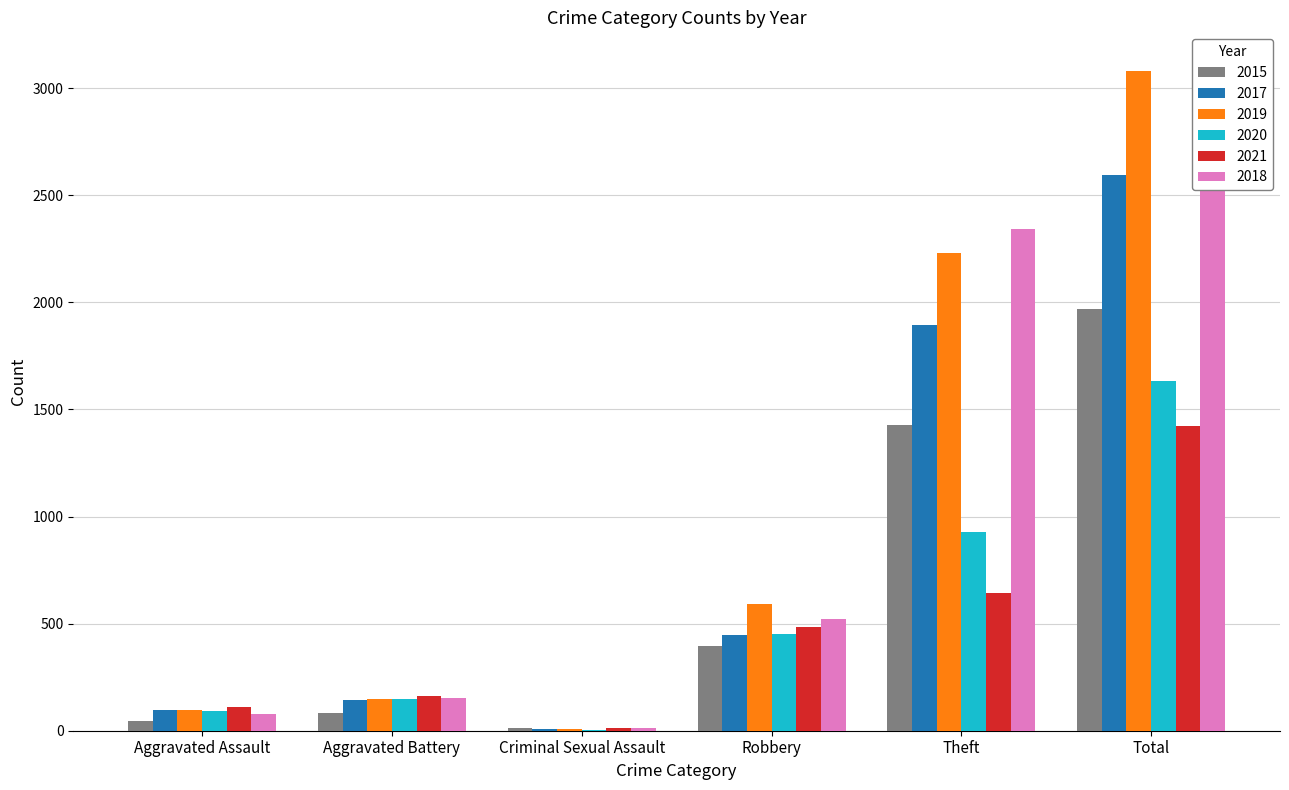

Between Theft and Aggravated Assault, which is larger?

Theft